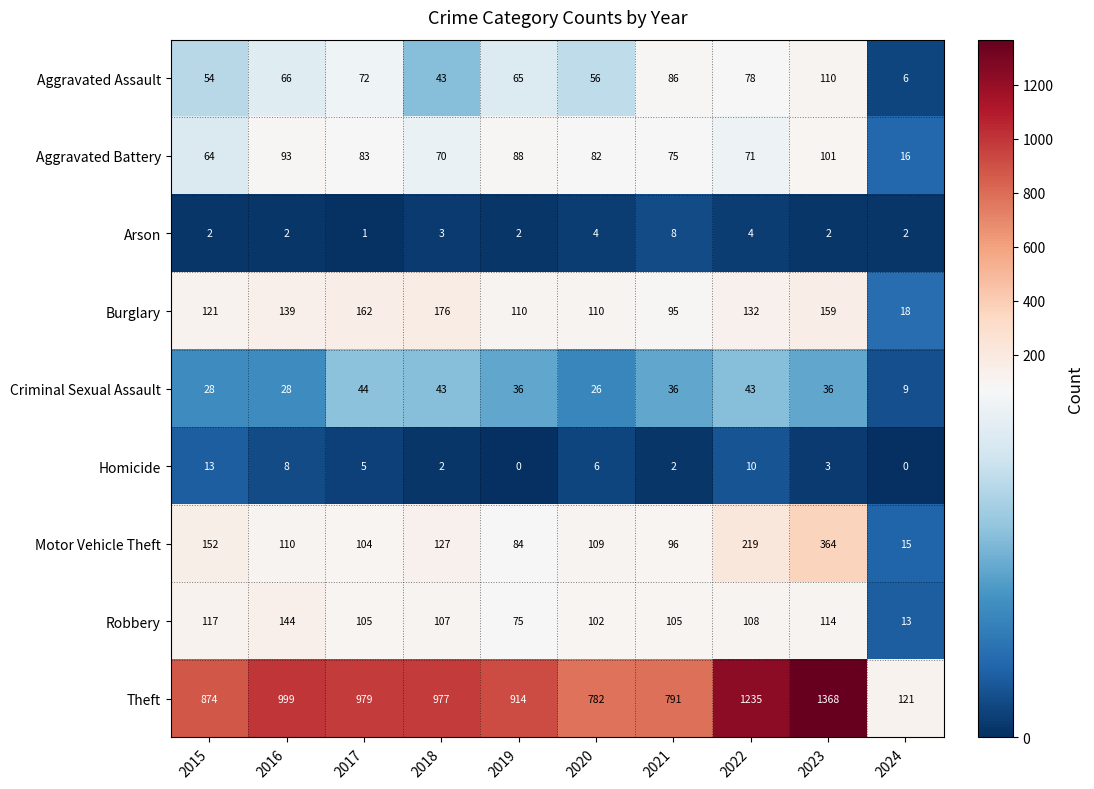

What is the difference between the Criminal Sexual Assault values at 2016 and 2017?

16